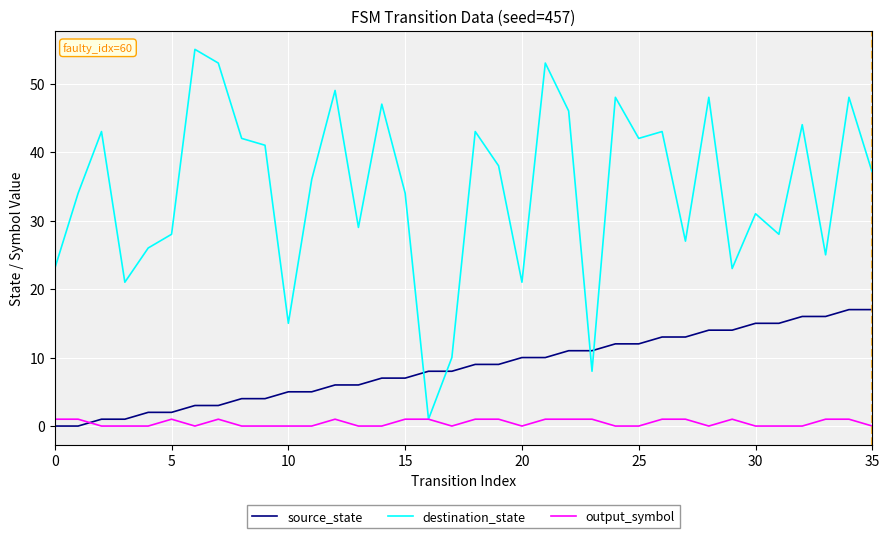

Which series ends up on top after the final intersection of source_state and destination_state?

destination_state